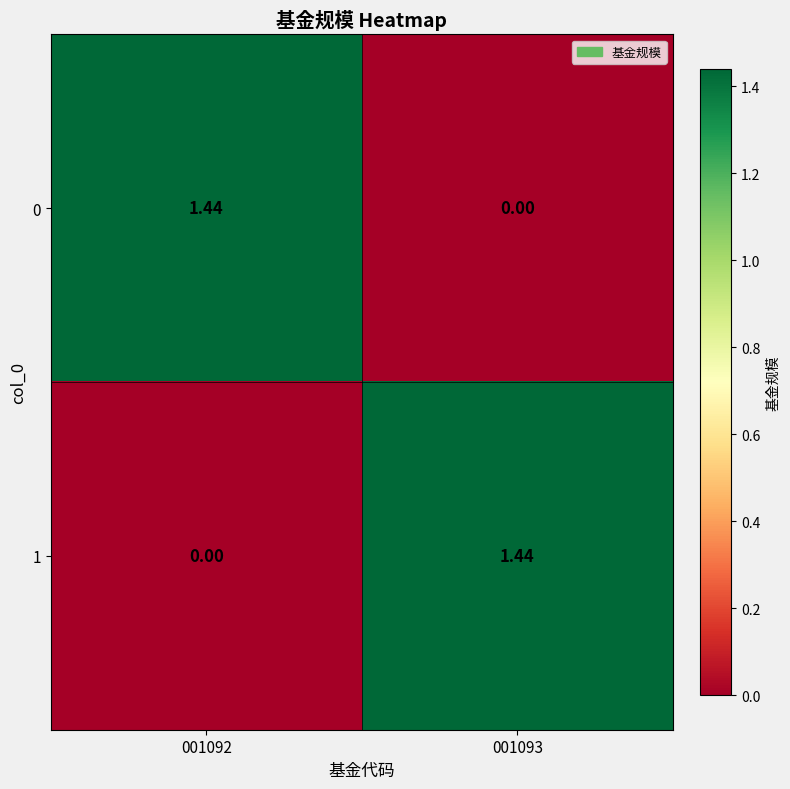

Is the value of 1 at 001092 greater than the value of 0 at 001092?

No